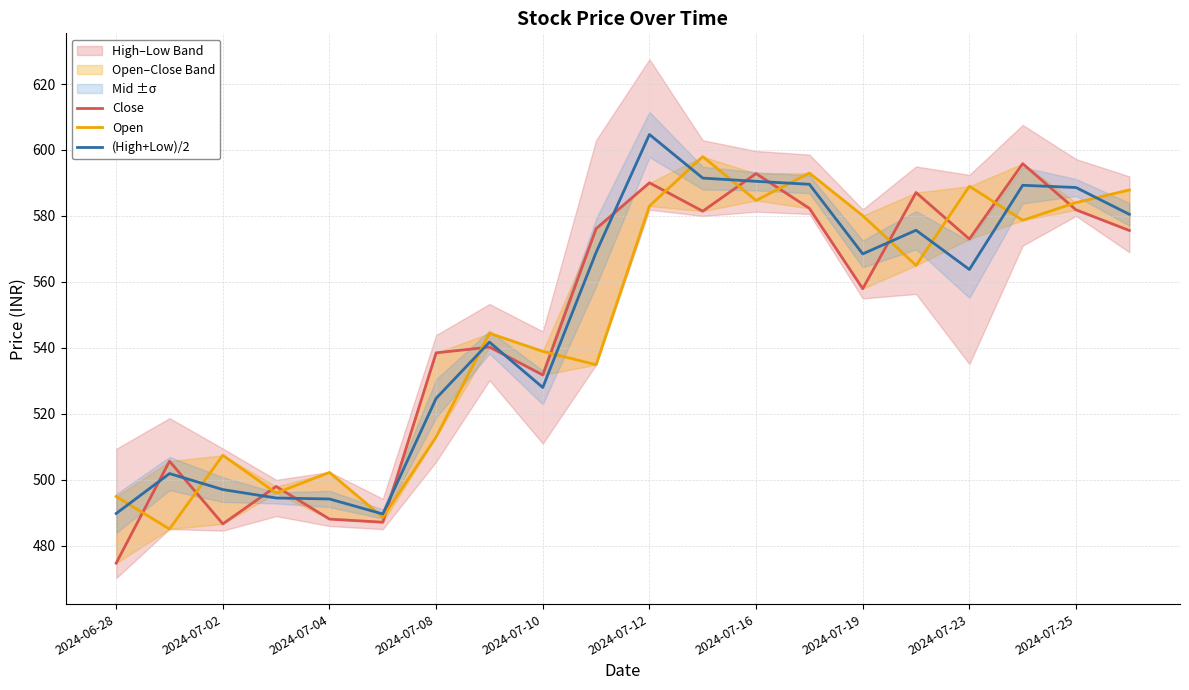

True or false: (High+Low)/2 has a value of 250.4 at 2024-07-16.

False